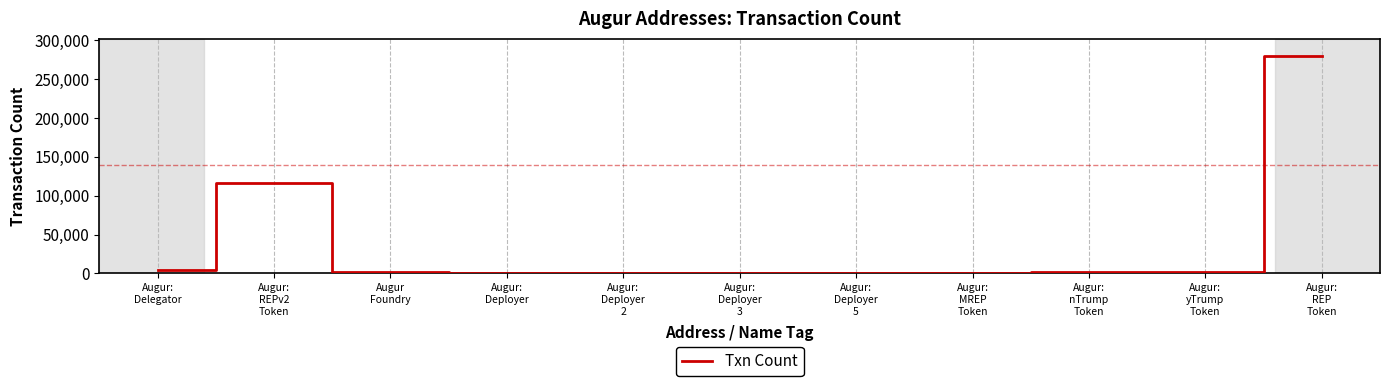

What is the change in value from Augur:
REPv2
Token to Augur:
MREP
Token?

-116799